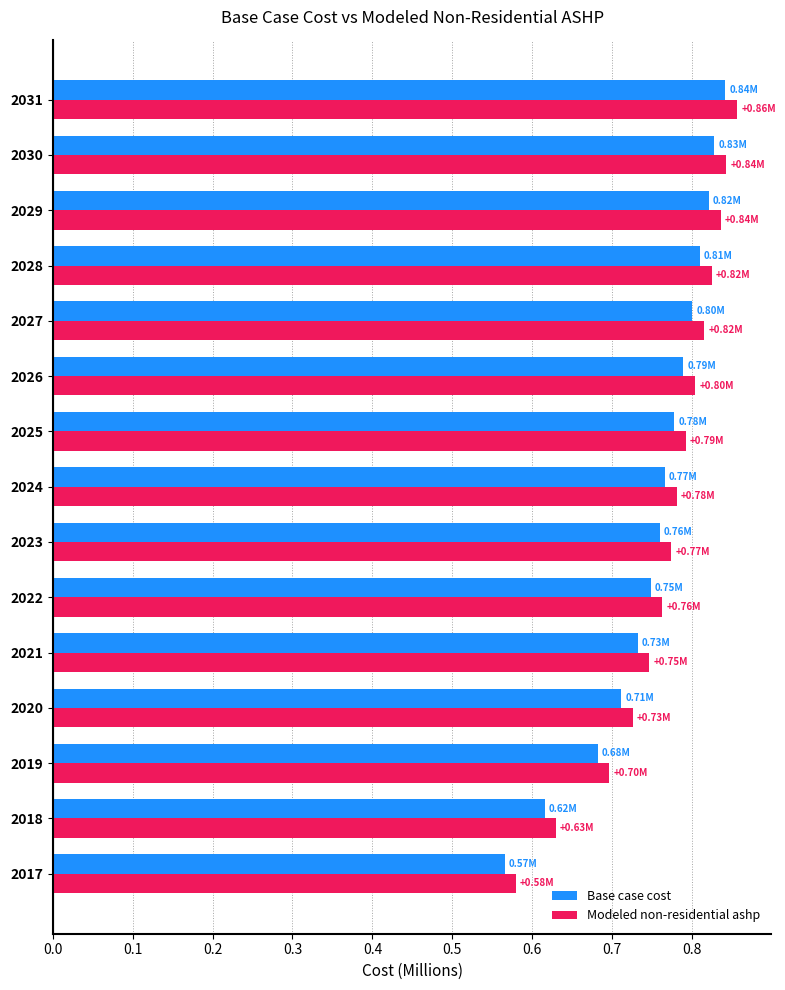

Which series has the widest spread of values?

Modeled non-residential ashp